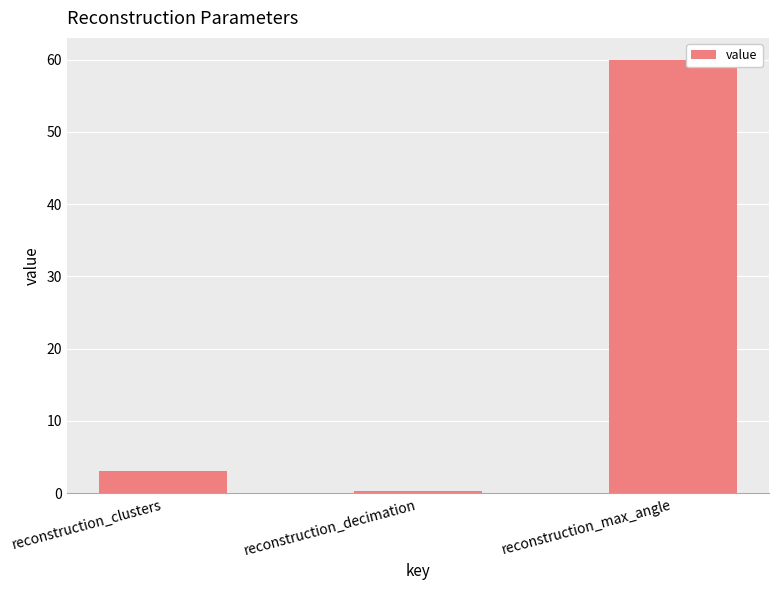

What is the value of the 1st bar from the left?

3.0